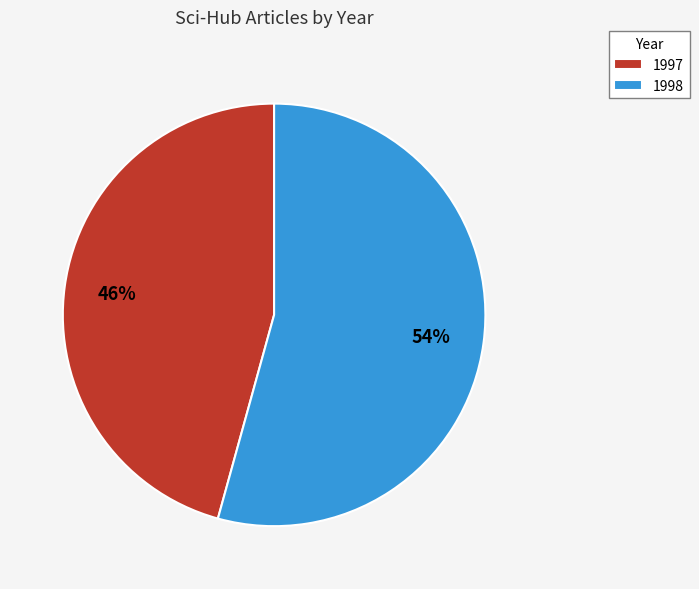

What percentage is the 1998 slice, to the nearest percent?

54%